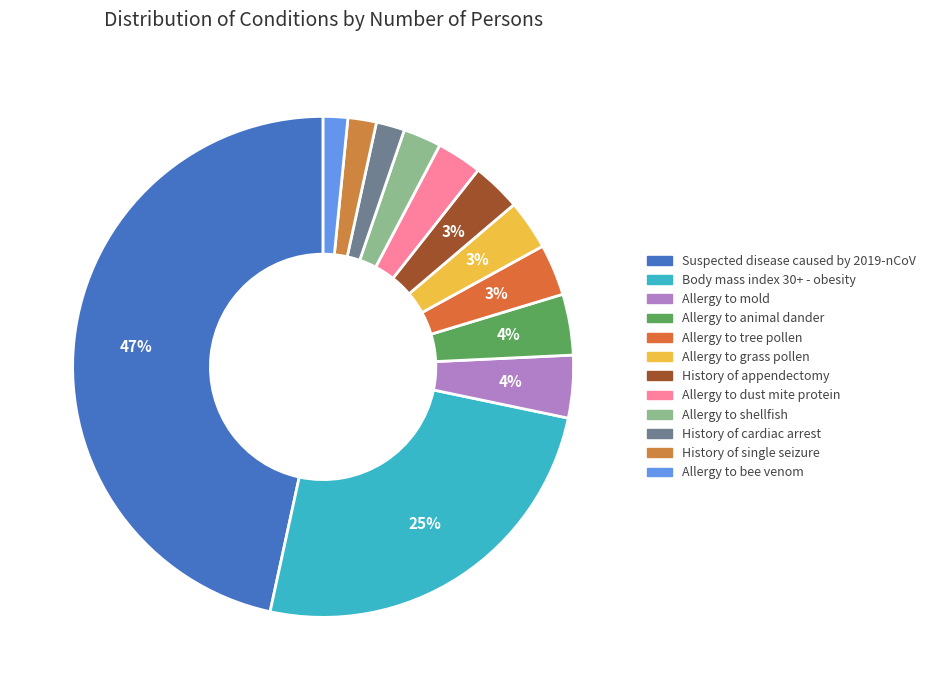

What is the largest slice in the pie chart?

Suspected disease caused by 2019-nCoV